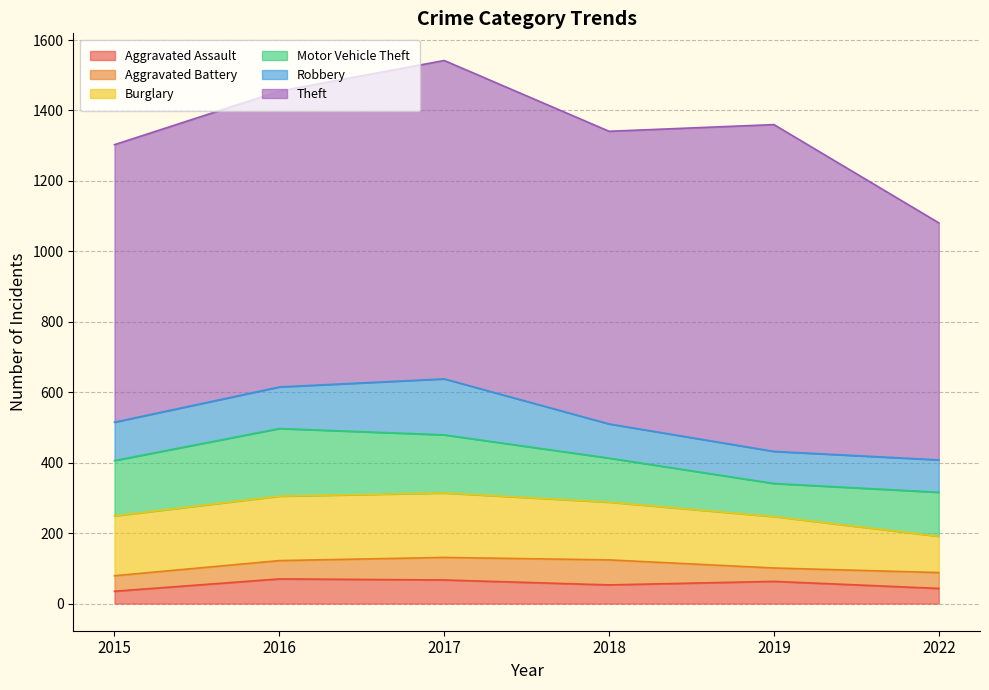

What is the value of the Aggravated Assault point at the 4th from the left?

53